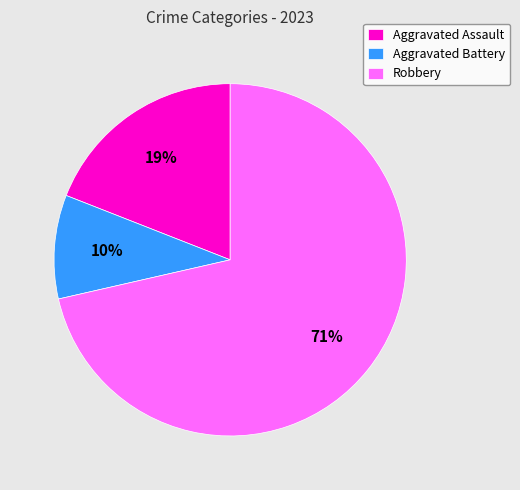

Is it true that Robbery is 71% of the pie?

True